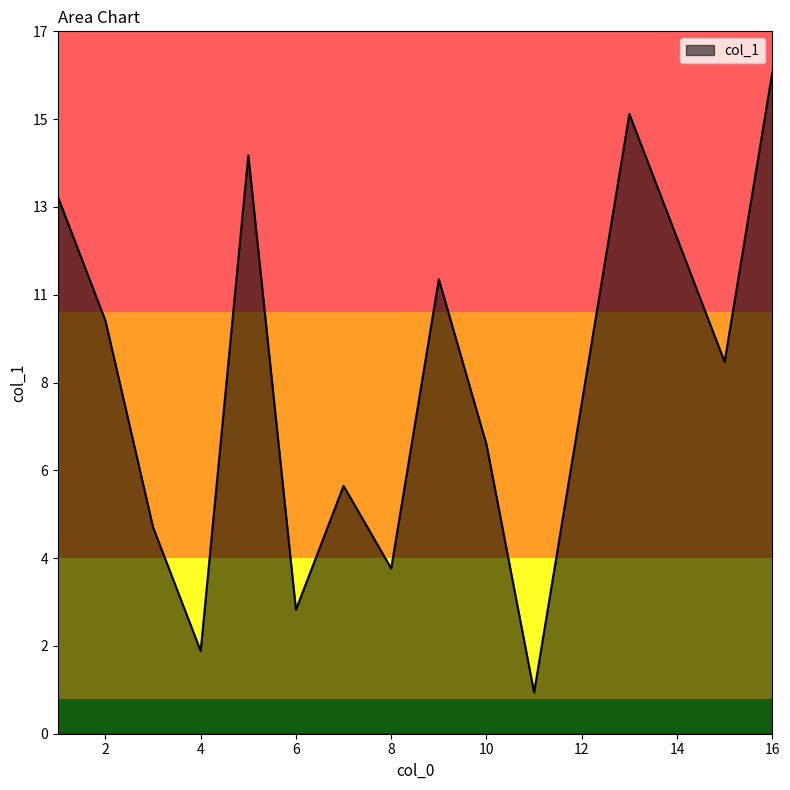

List the labels in order of value, largest first.

16, 13, 5, 1, 14, 9, 2, 15, 12, 10, 7, 3, 8, 6, 4, 11